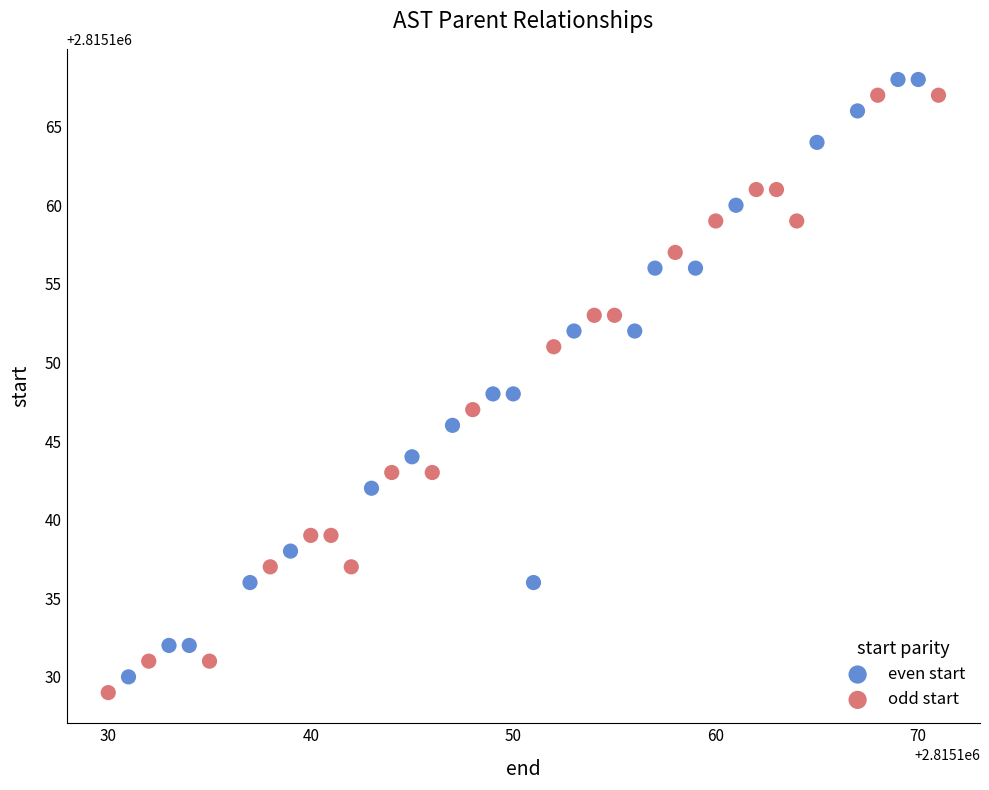

Which series reaches the minimum Y coordinate?

odd start